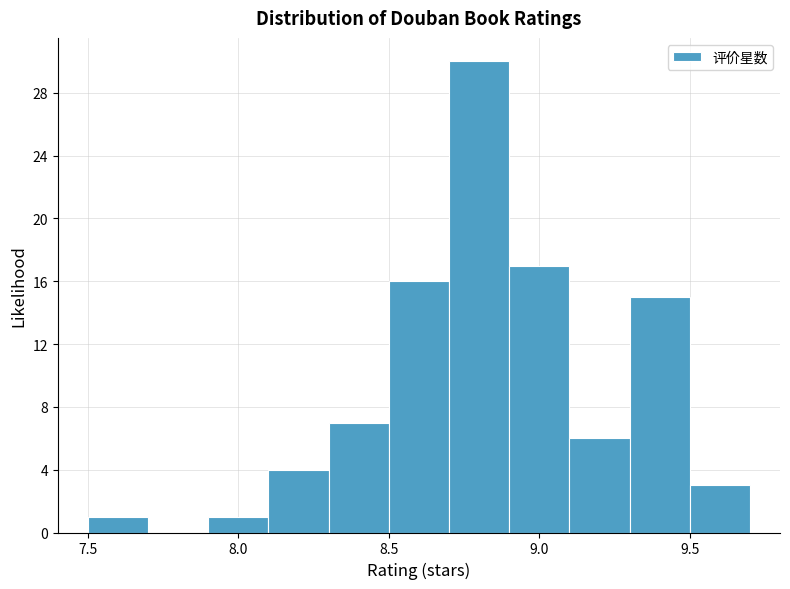

Which range on the x-axis has the tallest bar?

8.7 to 8.9